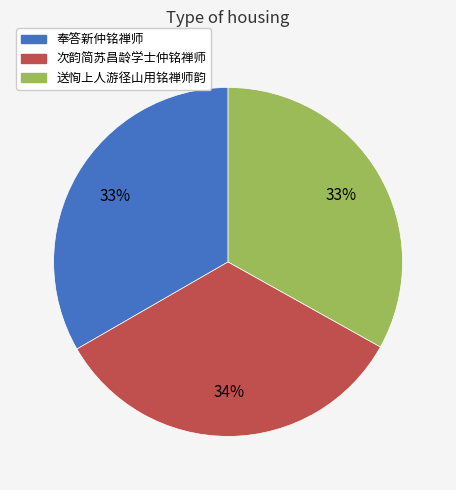

To the nearest percent, what is the combined percentage of 奉答新仲铭禅师 and 次韵简苏昌龄学士仲铭禅师?

67%